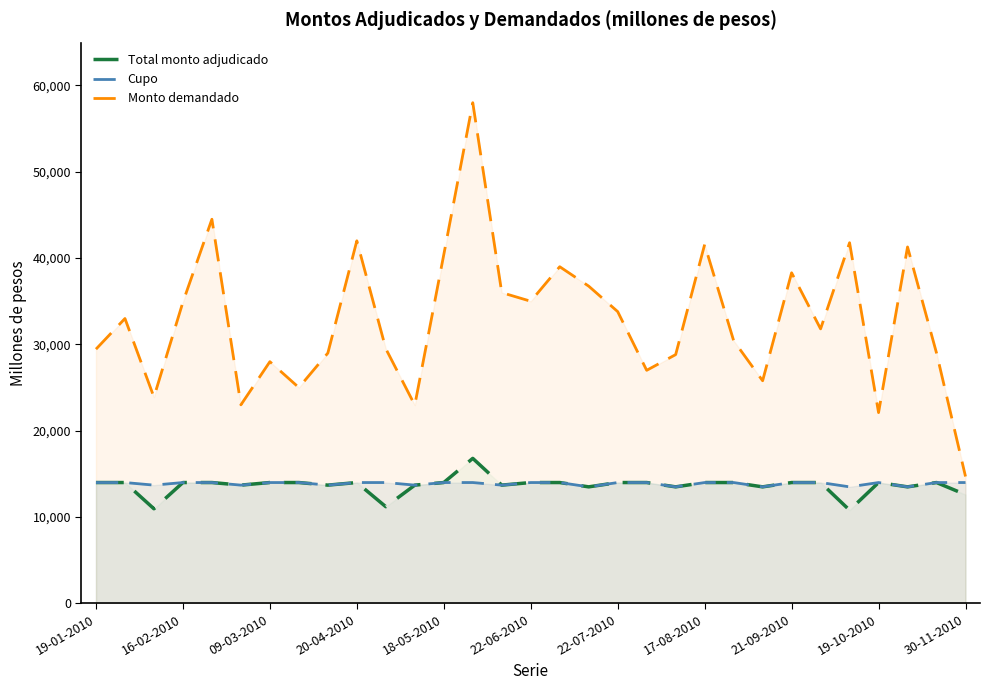

What is the difference between the highest and lowest values at 19-10-2010?

8100